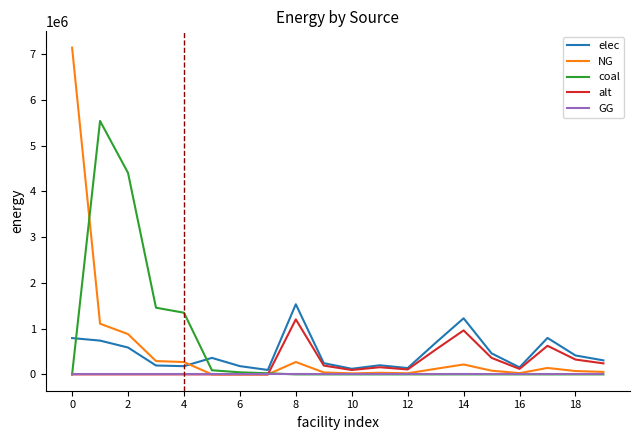

How many distinct data groups are displayed?

5